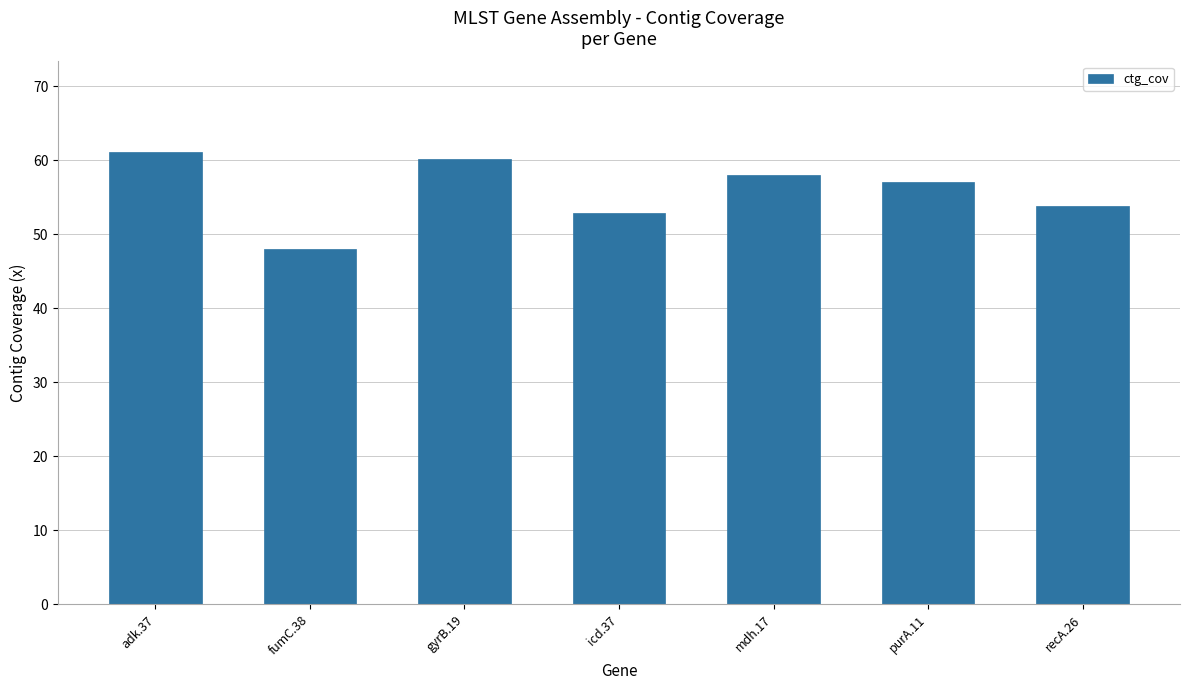

Approximately how many times larger is the value at purA.11 compared to gyrB.19?

1.0